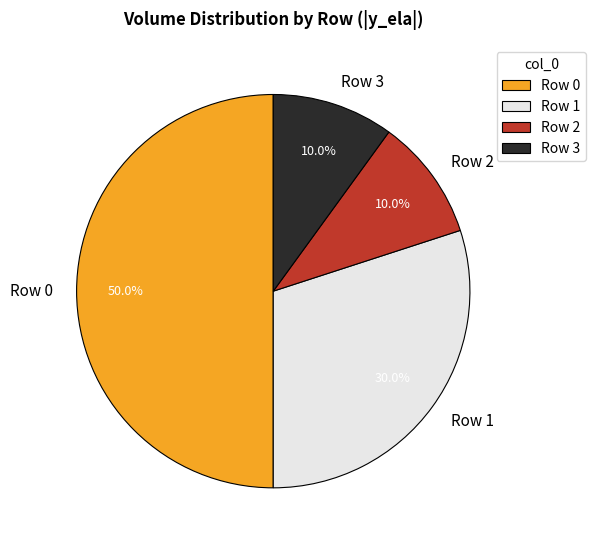

What percentage is NOT represented by Row 1?

70.0%